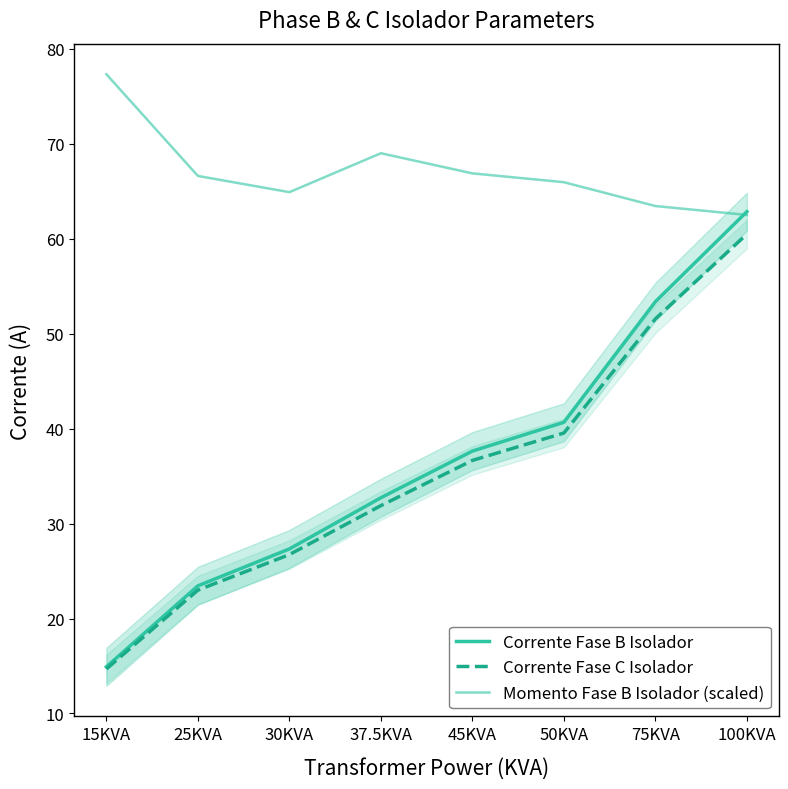

What is the total value across all series at 25KVA?

113.1